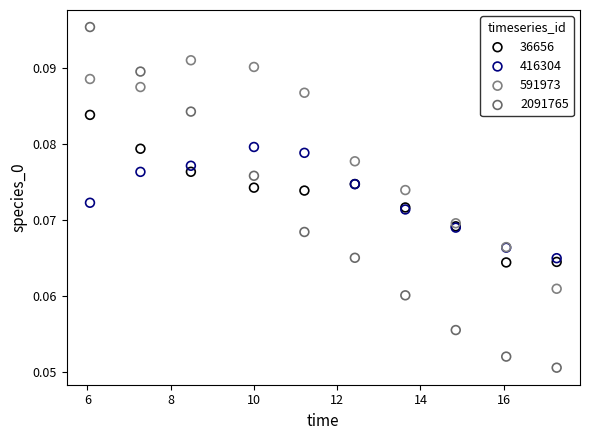

Which series reaches the maximum Y coordinate?

2091765